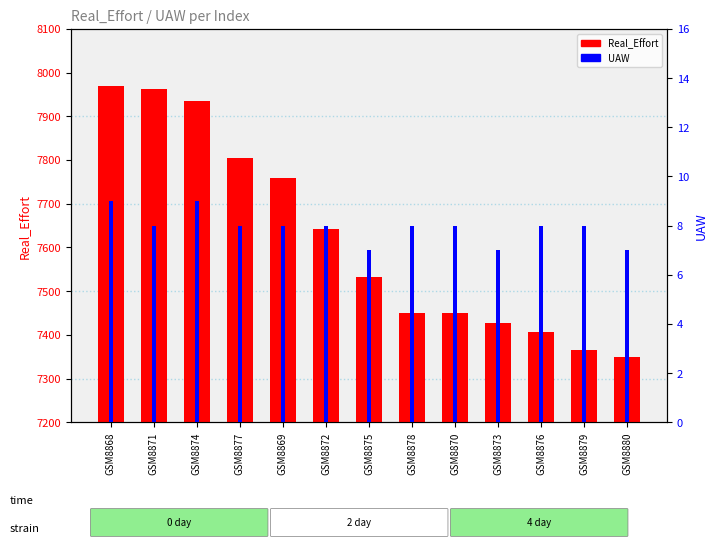

At which category is the sum across all series the highest?

GSM8868